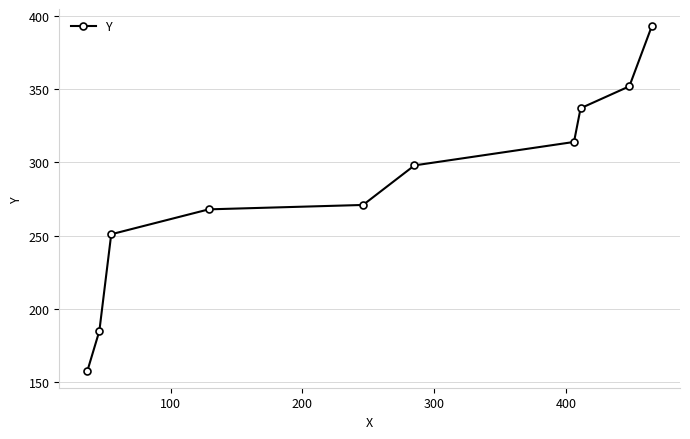

Reading left to right, list all the values displayed in this chart.

158	185	251	268	271	298	314	337	352	393